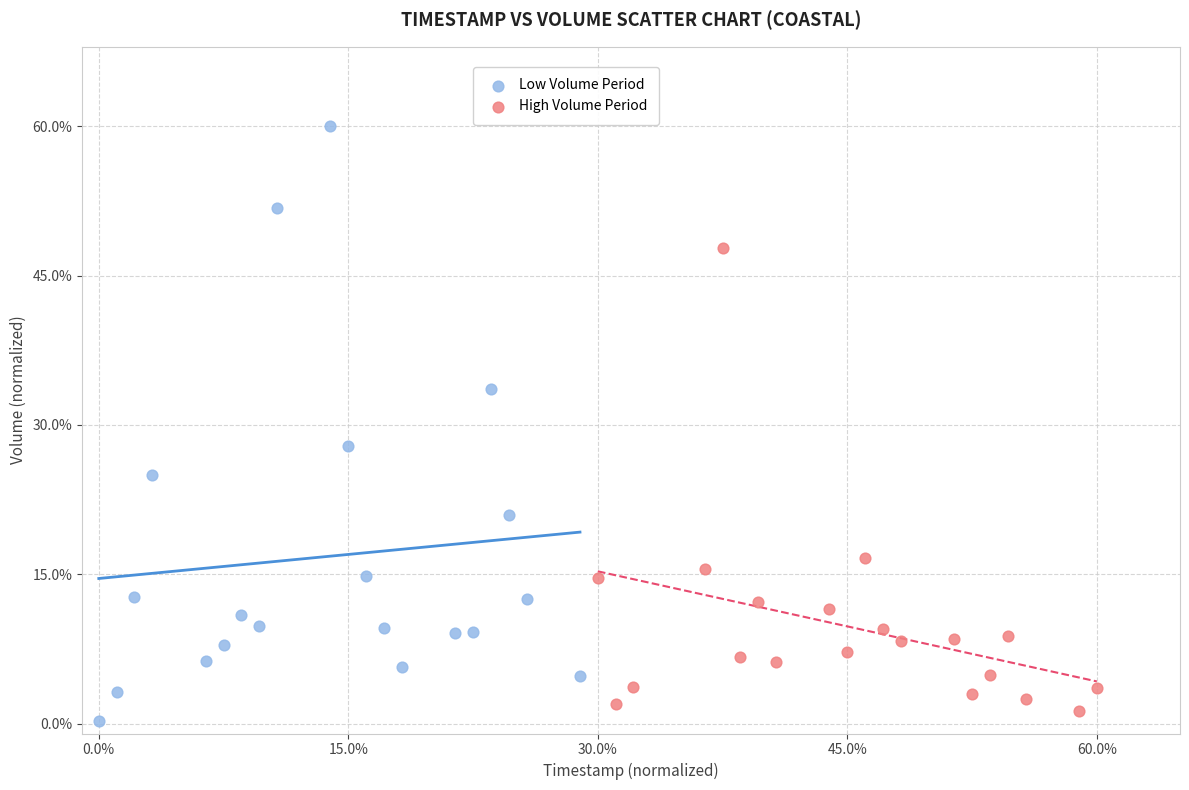

Which series contains the lowest Y value?

Low Volume Period